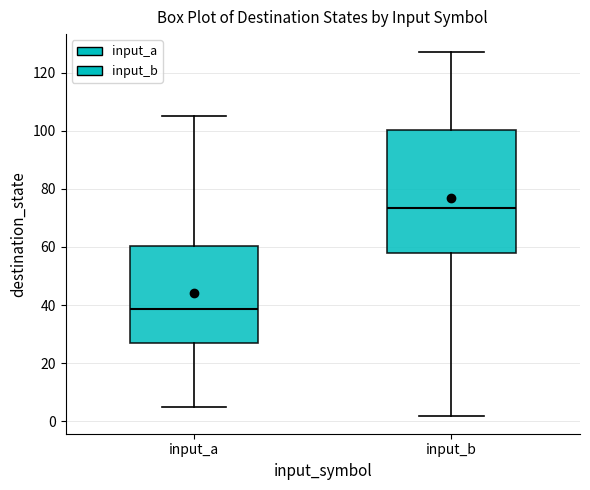

Reading left to right, transcribe this box plot: for each box, give where its median line is, the range the box spans, and where its two whiskers end, as read against the y-axis. The values are not printed on the chart, so give them approximately, as read against the axis.

input_a: median 38, box 28 to 60, whiskers 6 to 106
input_b: median 74, box 58 to 100, whiskers 2 to 128